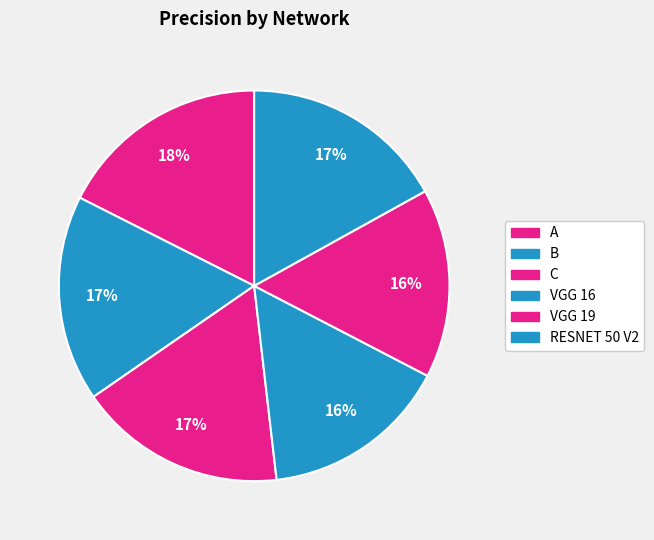

Count the number of slices in the pie.

6